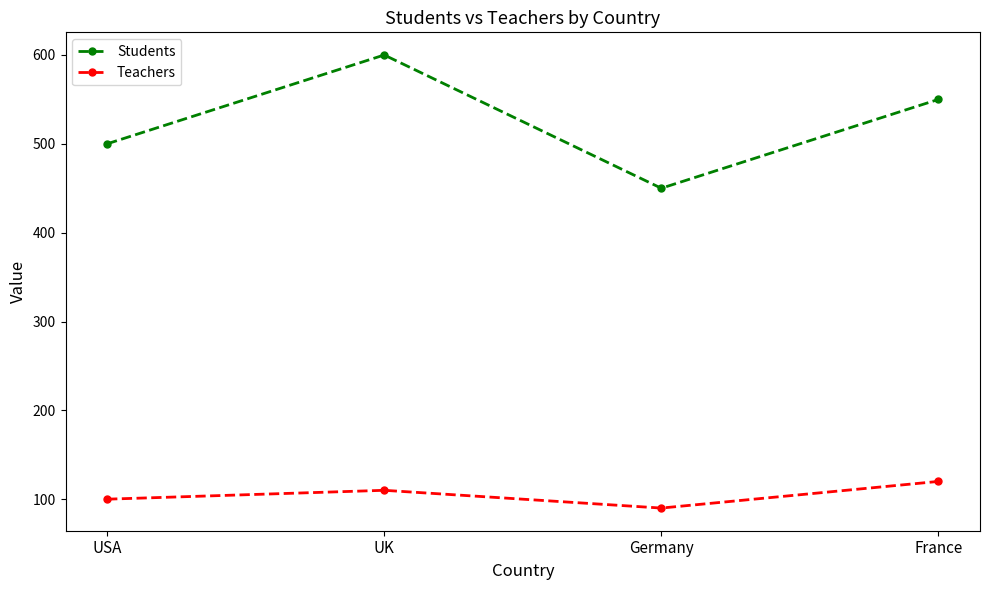

True or false: Teachers and Students cross at least once.

False